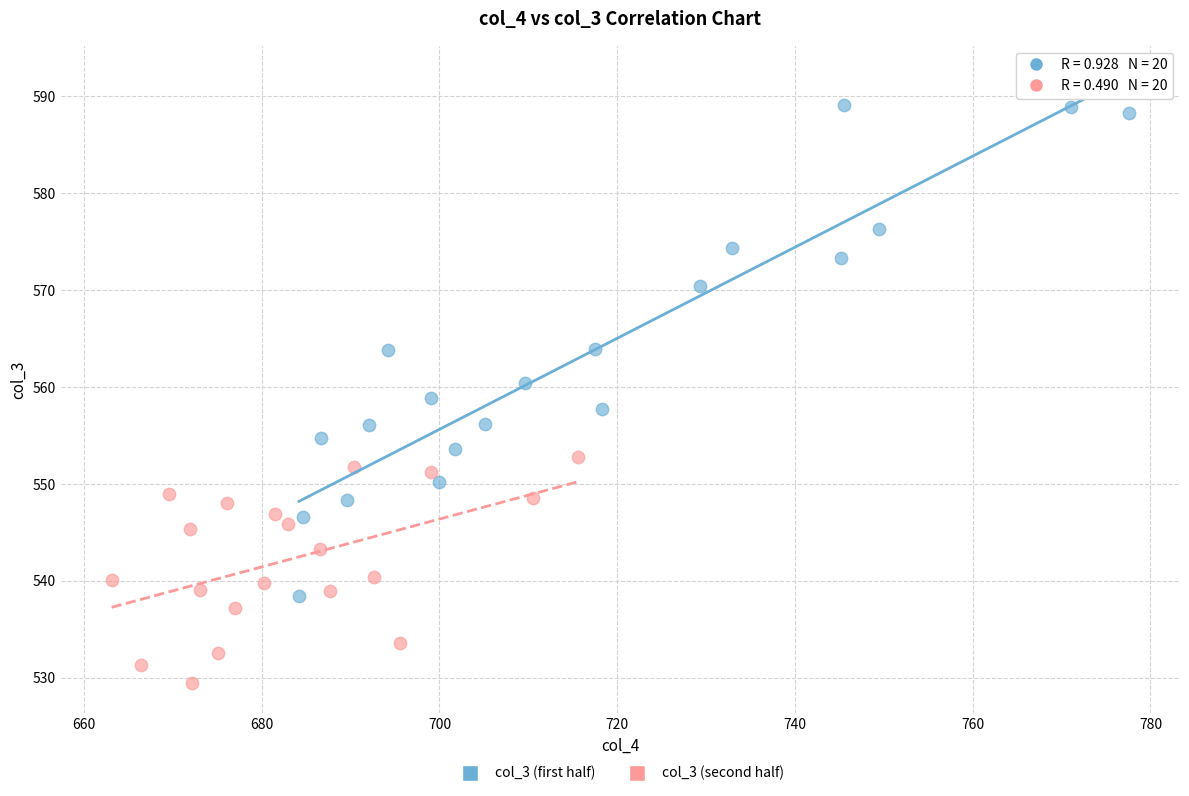

What are all the series names shown in the legend?

col_3 (first half), col_3 (second half)